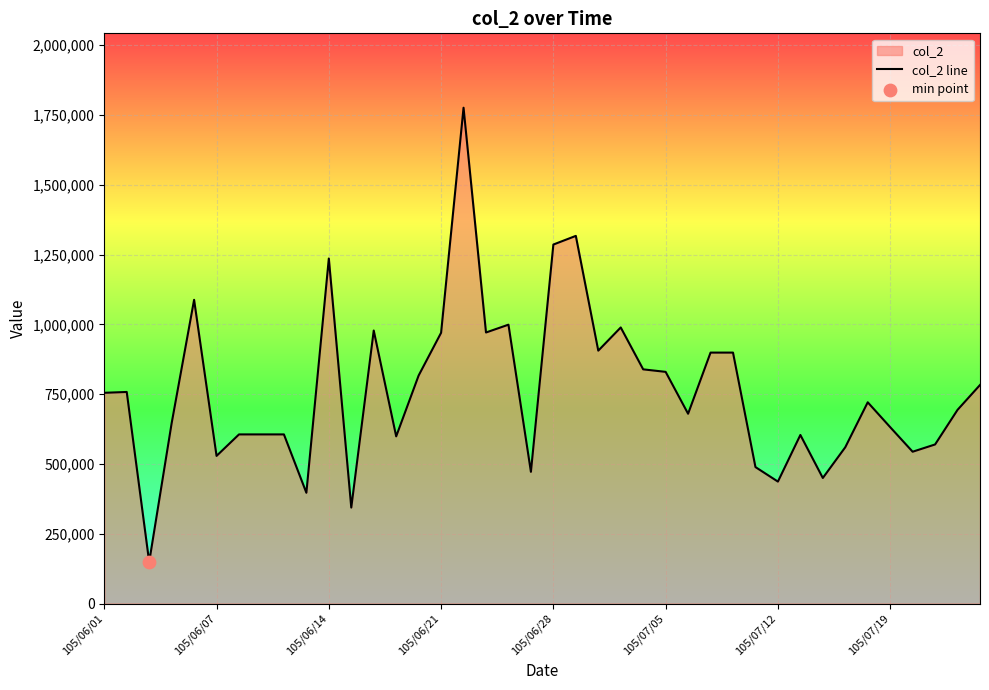

What is the maximum value shown in the chart?

1776000